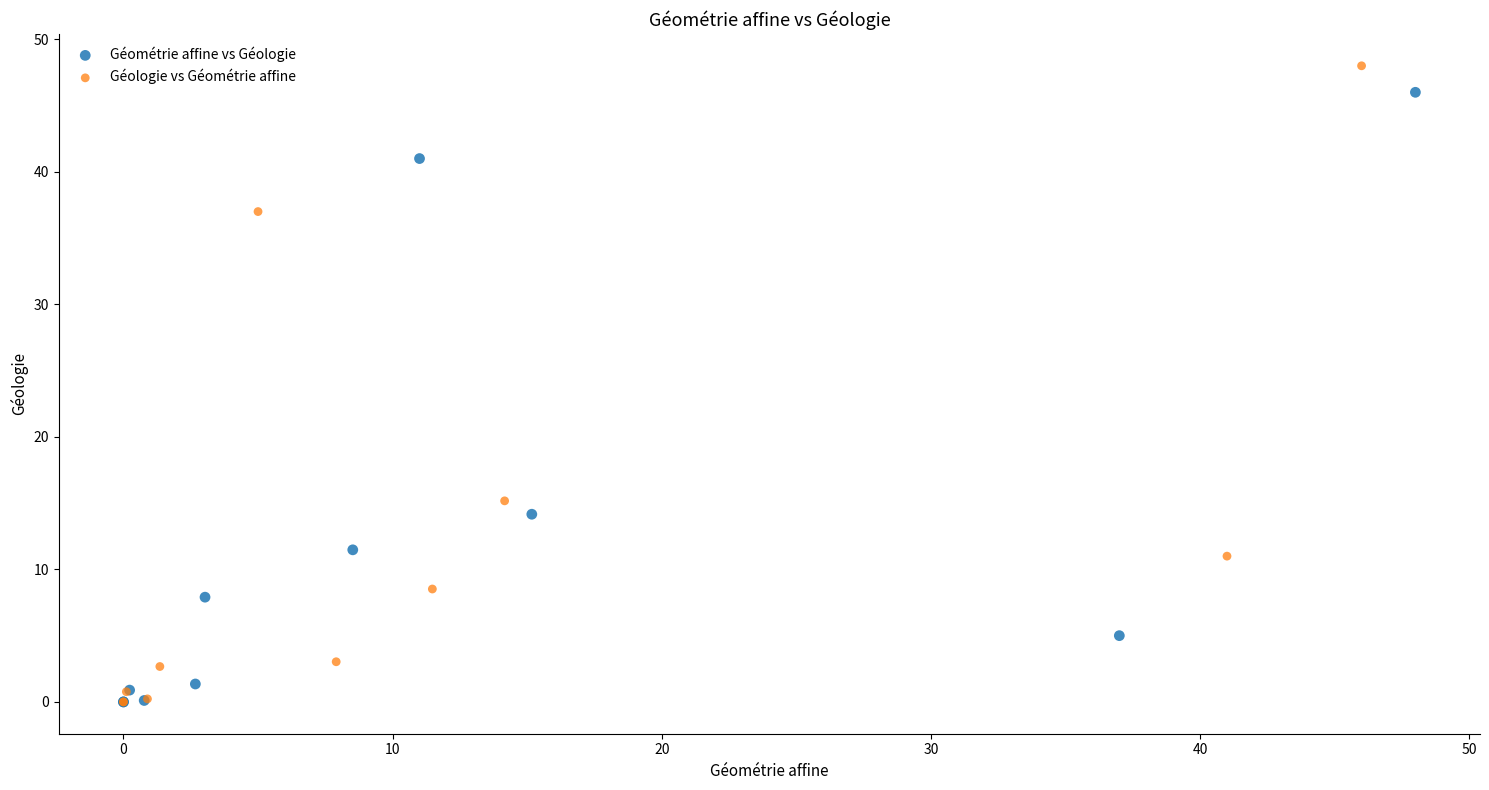

Which series has the widest spread of Y values?

Géologie vs Géométrie affine